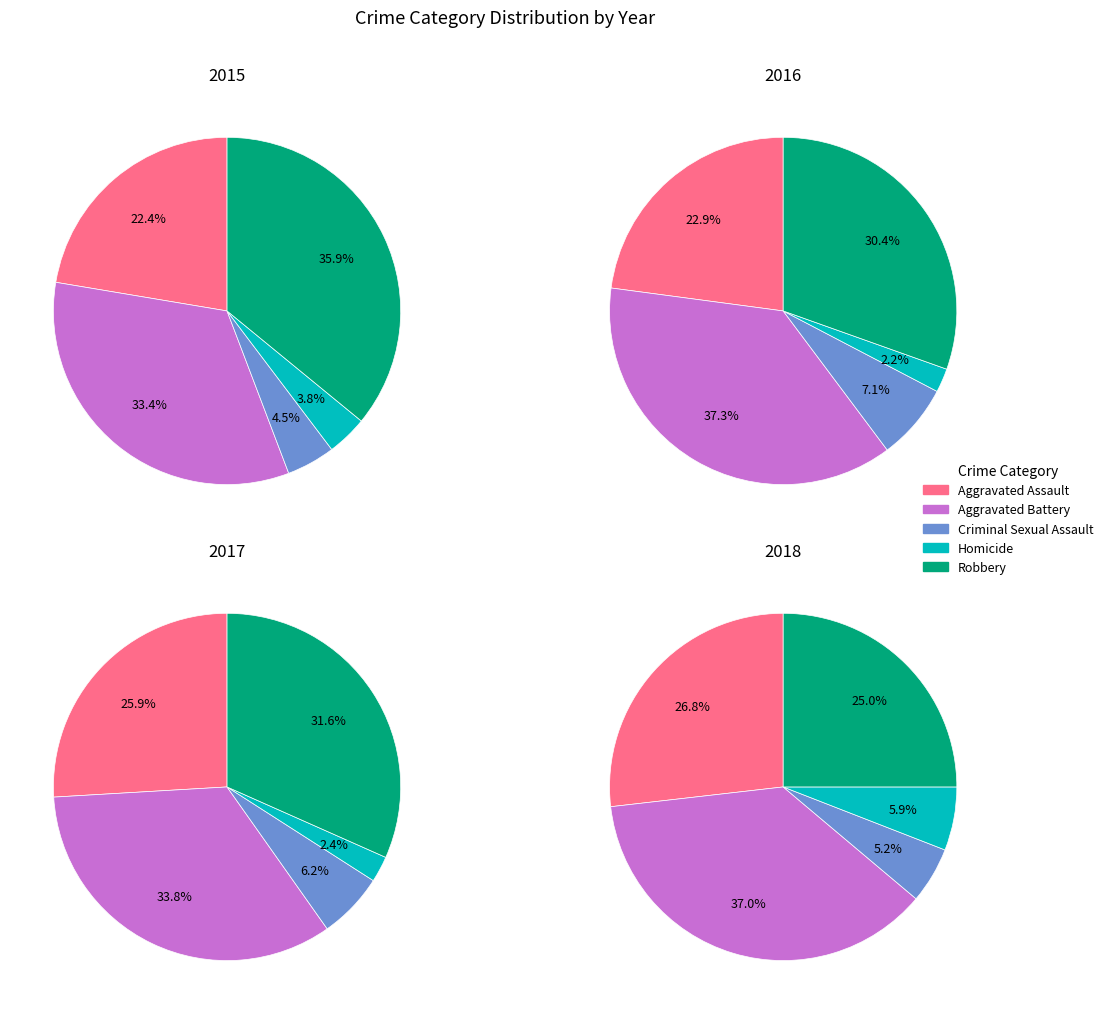

Does Aggravated Battery account for over 50% of the chart?

No